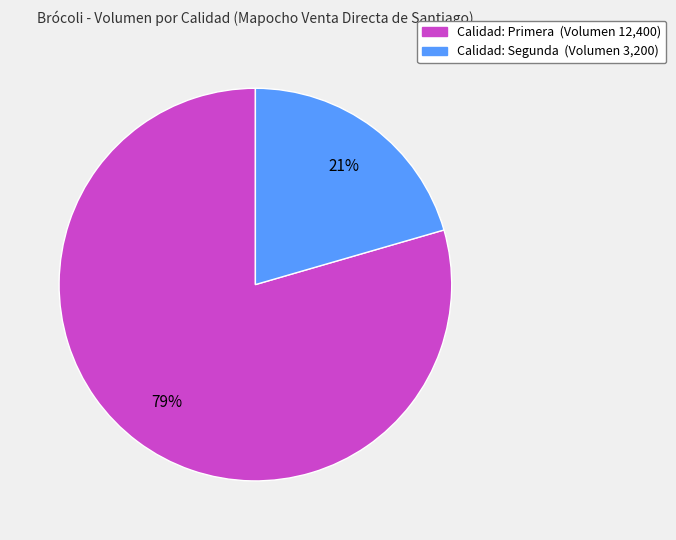

Is there any slice that represents more than half of the pie?

Yes